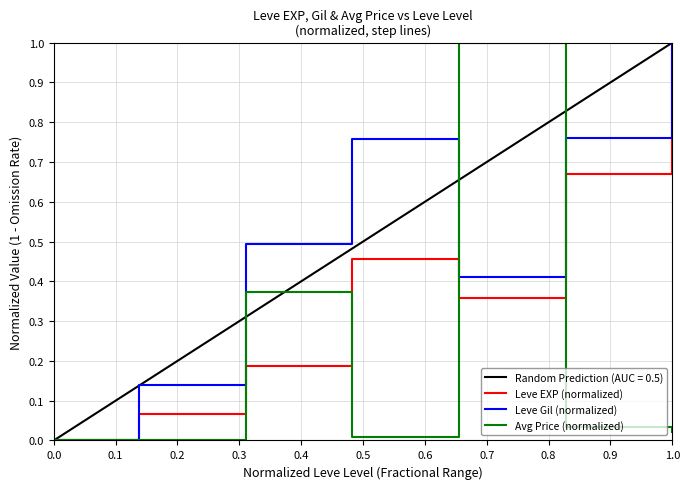

The value of Leve EXP (normalized) at 0.0 is 0.3. True or false?

False